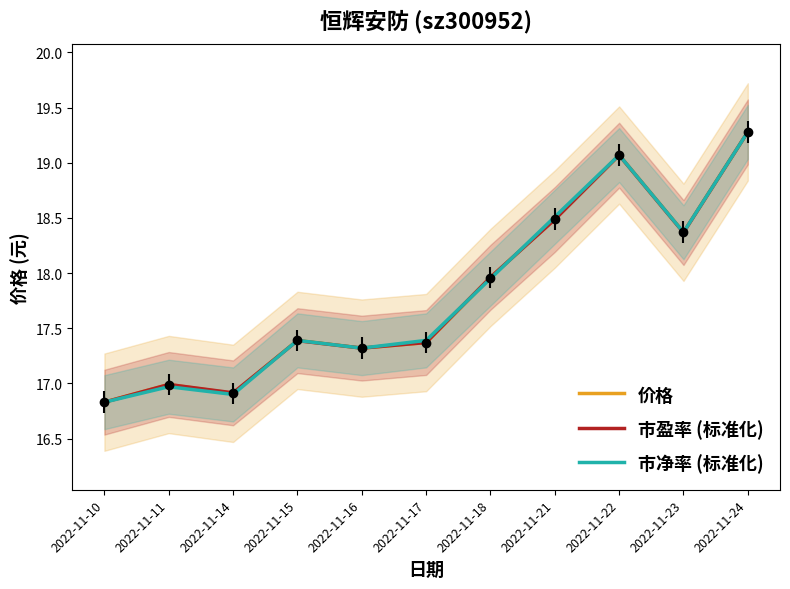

At how many categories does at least one series exceed 17?

8